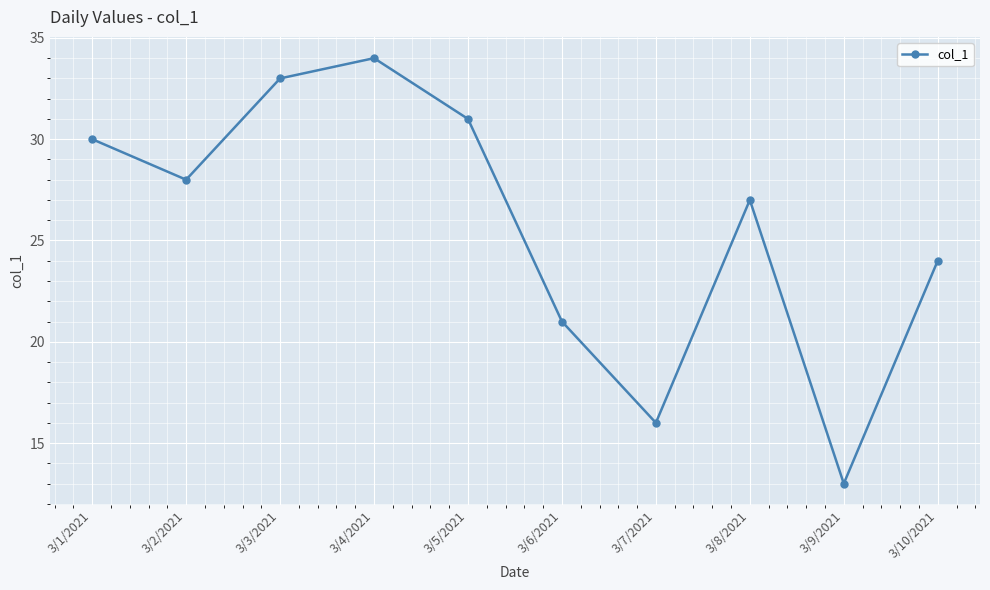

What is the change in value from 3/4/2021 to 3/6/2021?

-13